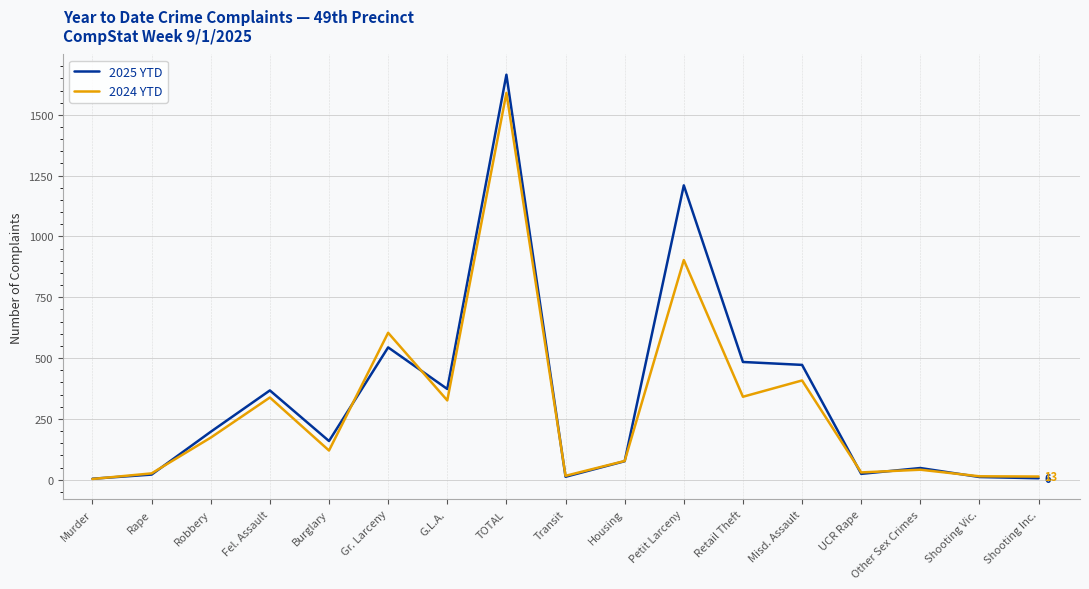

Which series has the widest spread of values?

2025 YTD